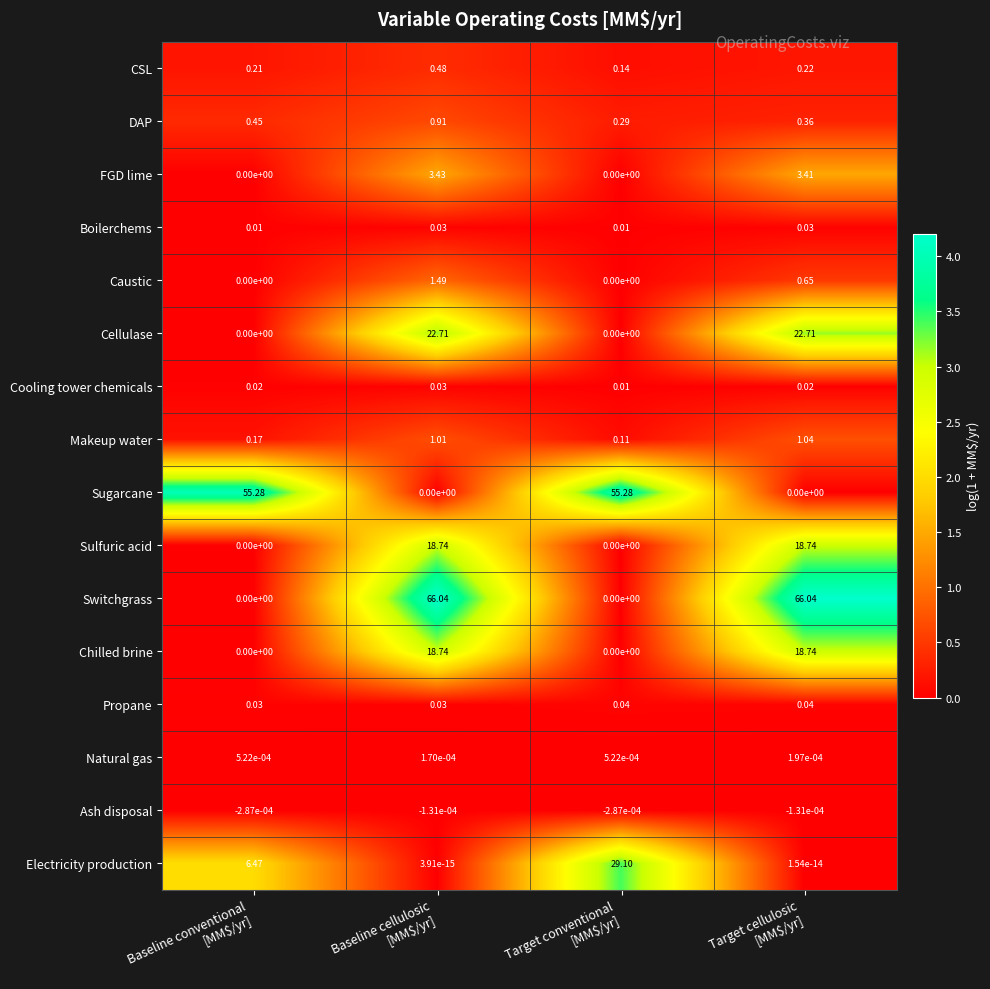

What is the total value across all series at Baseline conventional
[MM$/yr]?

62.6